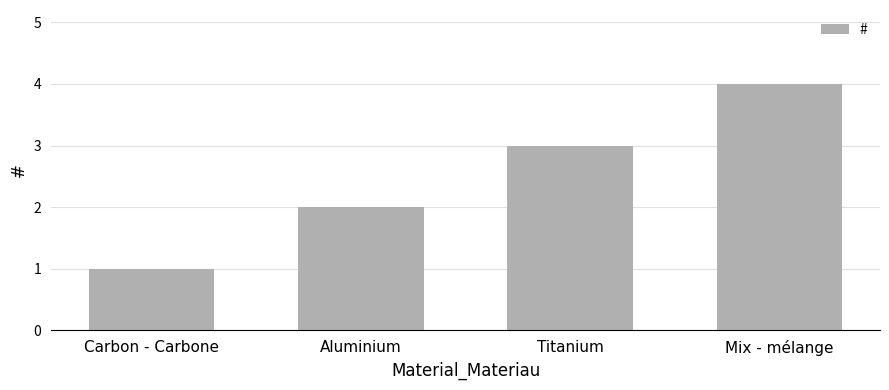

The value at Mix - mélange is 4. True or false?

True